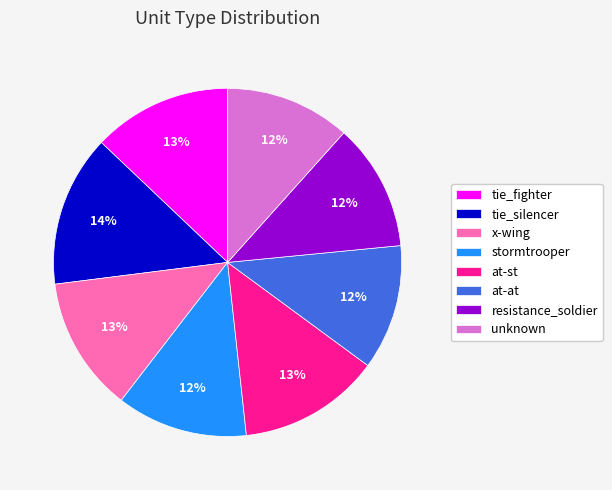

Which has a higher value, tie_silencer or unknown?

tie_silencer